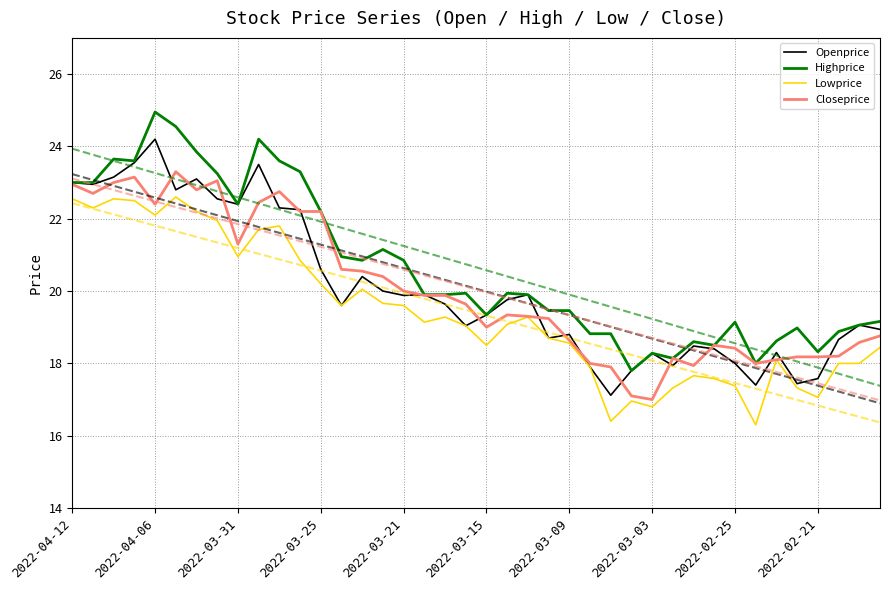

What is the minimum value shown in the chart?

16.3